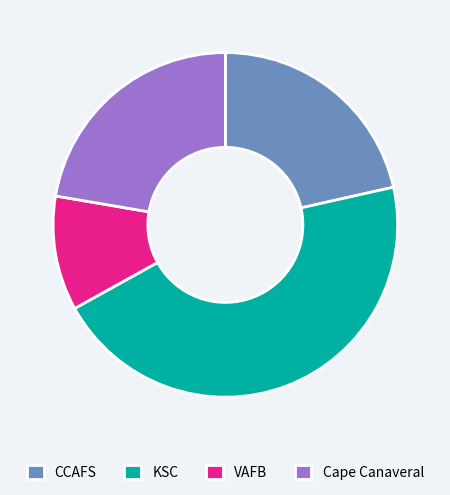

Approximately how many times larger is the value at KSC compared to VAFB?

4.2